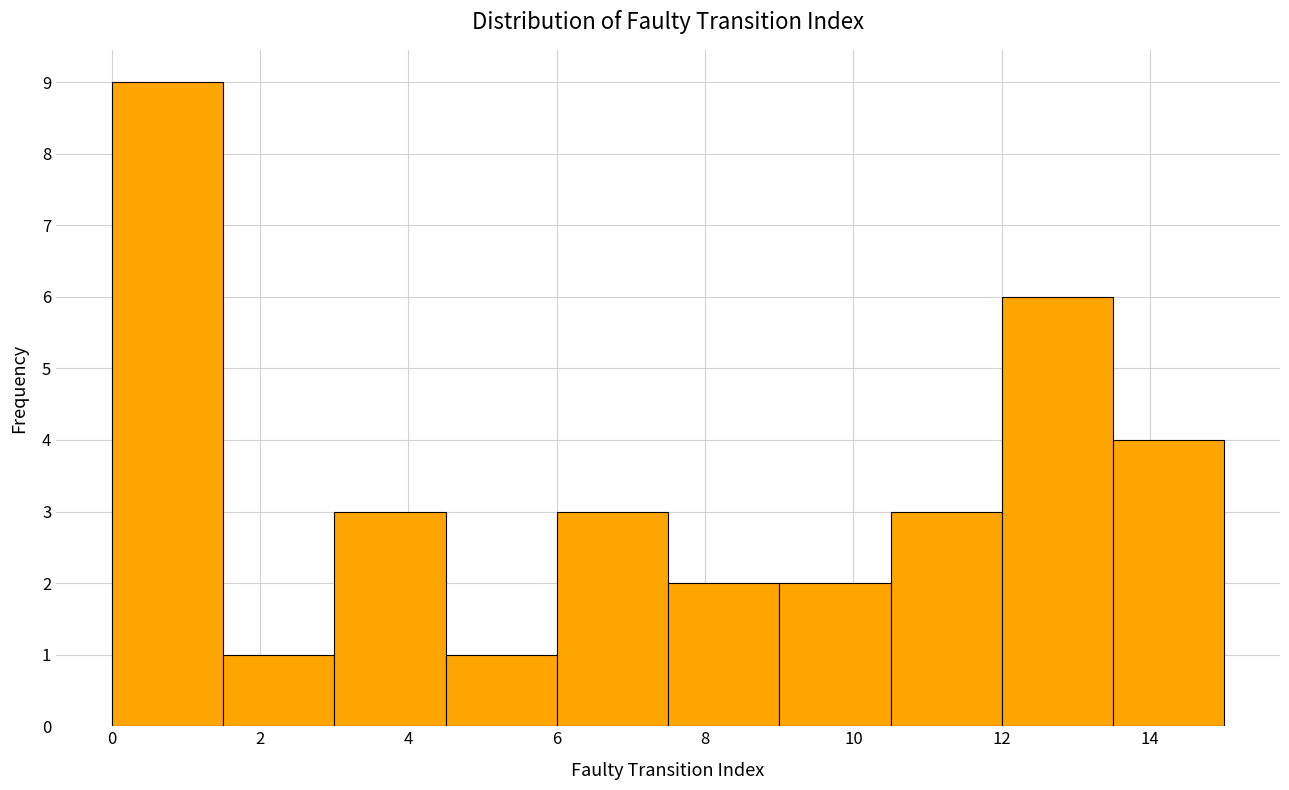

Over which range of the x-axis is the bar tallest?

0.0 to 1.5